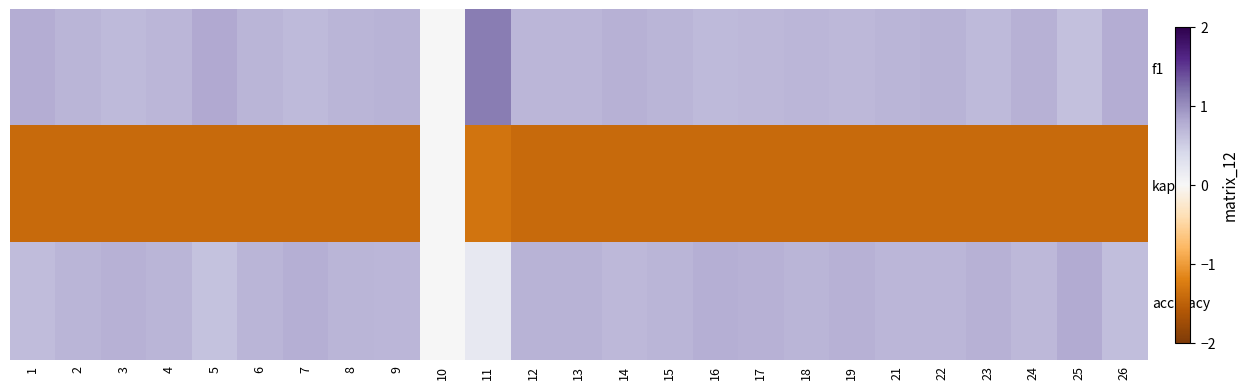

Rank the series by their maximum value, from highest to lowest.

f1, accuracy, kappa